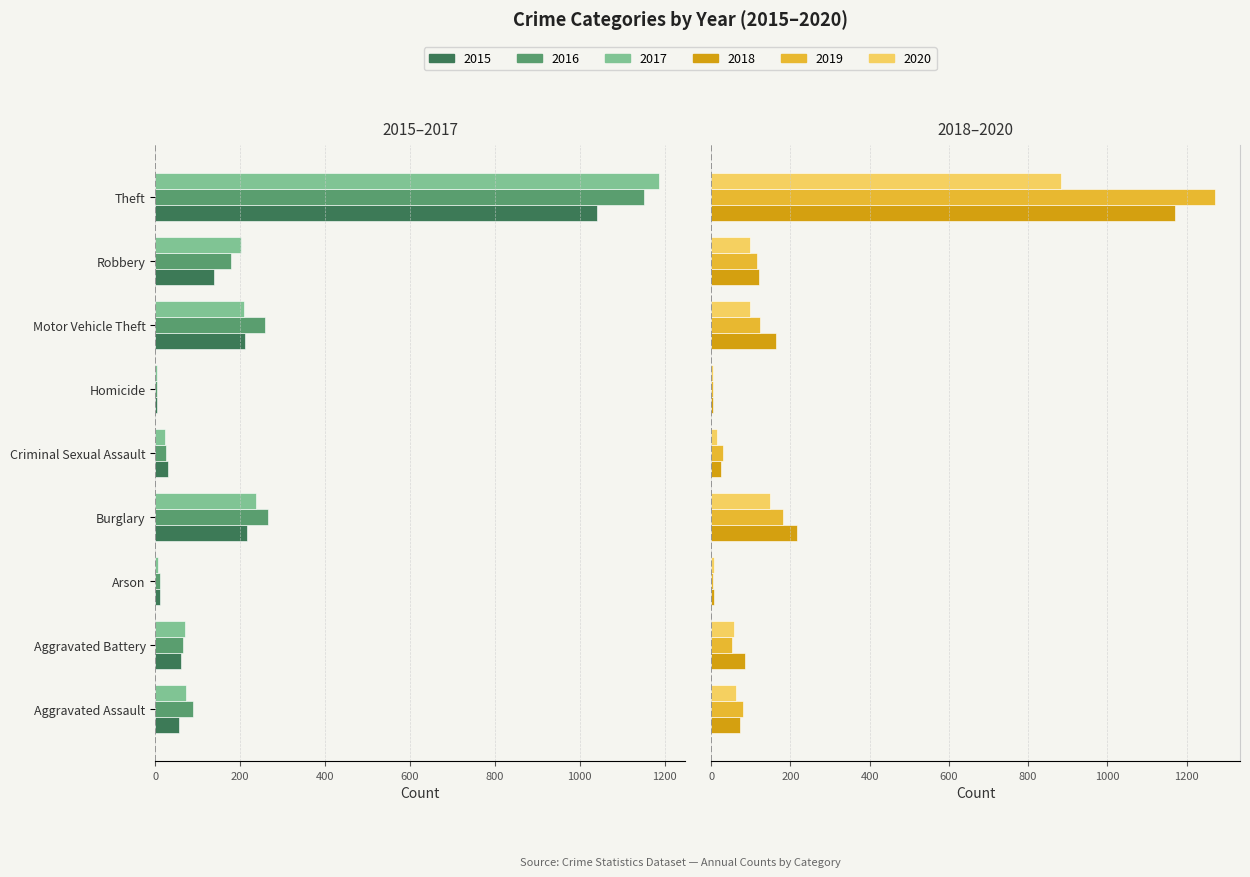

What is the average value of the 2017 series?

-223